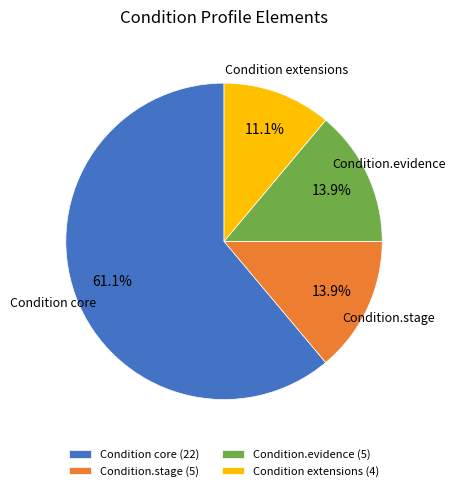

Which slice is the smallest?

Condition extensions (4)